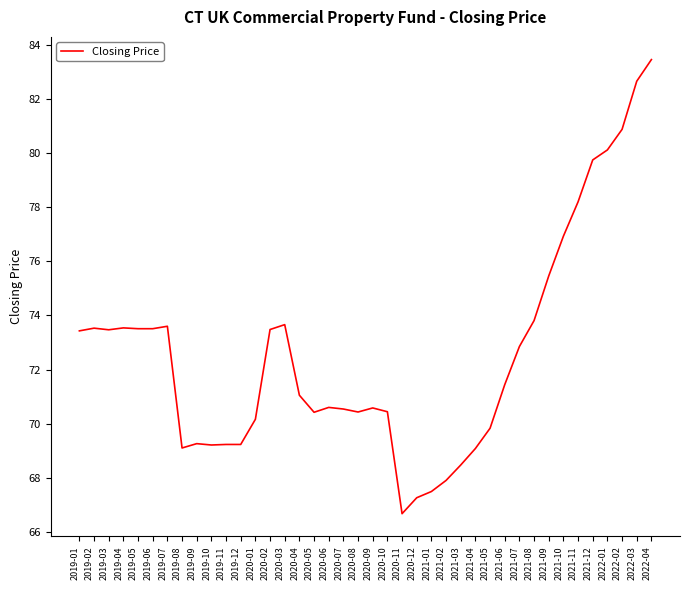

How many categories are shown in the chart?

40